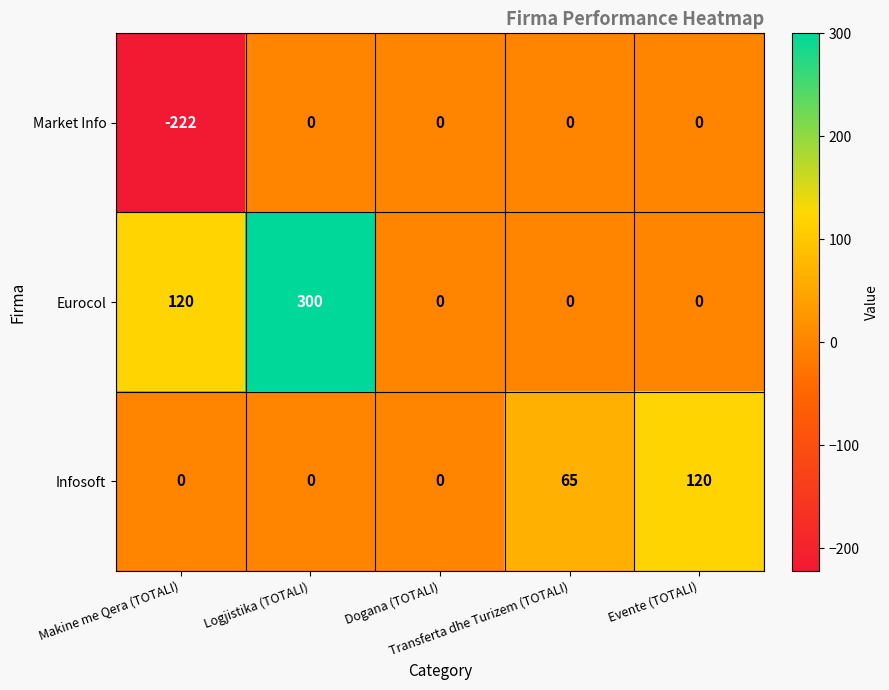

What is the difference between the maximum and minimum values in the Eurocol series?

300